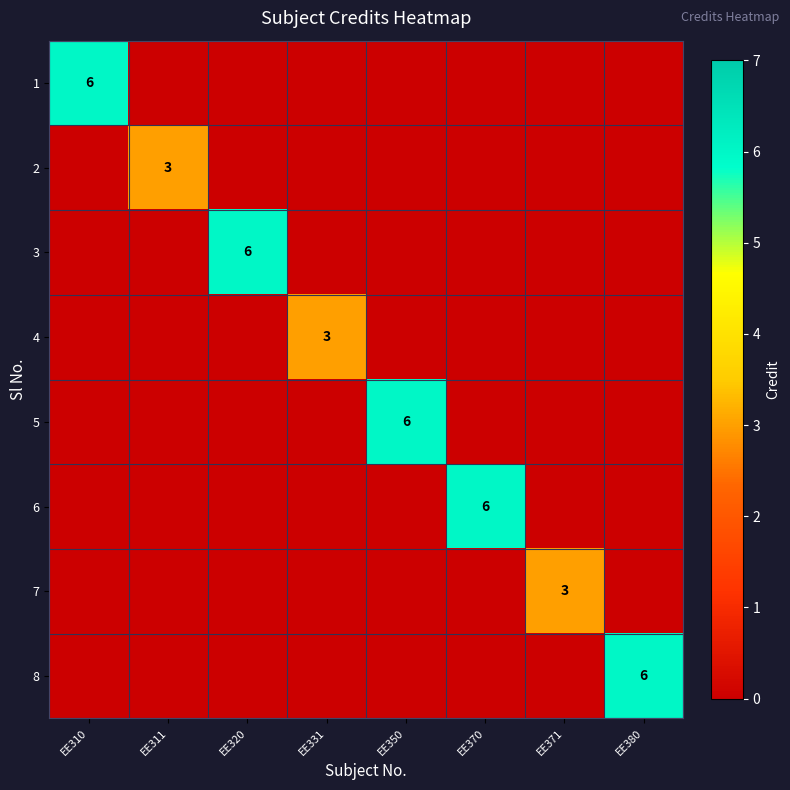

The 3 series shows 6 at EE320. True or false?

True